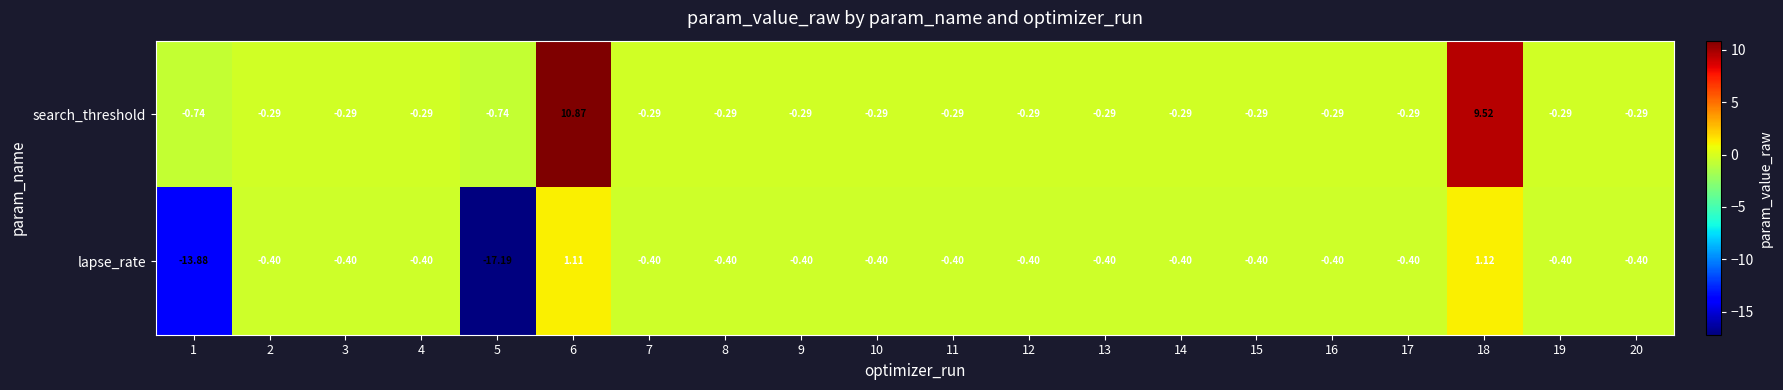

How many negative values does the lapse_rate series have?

18